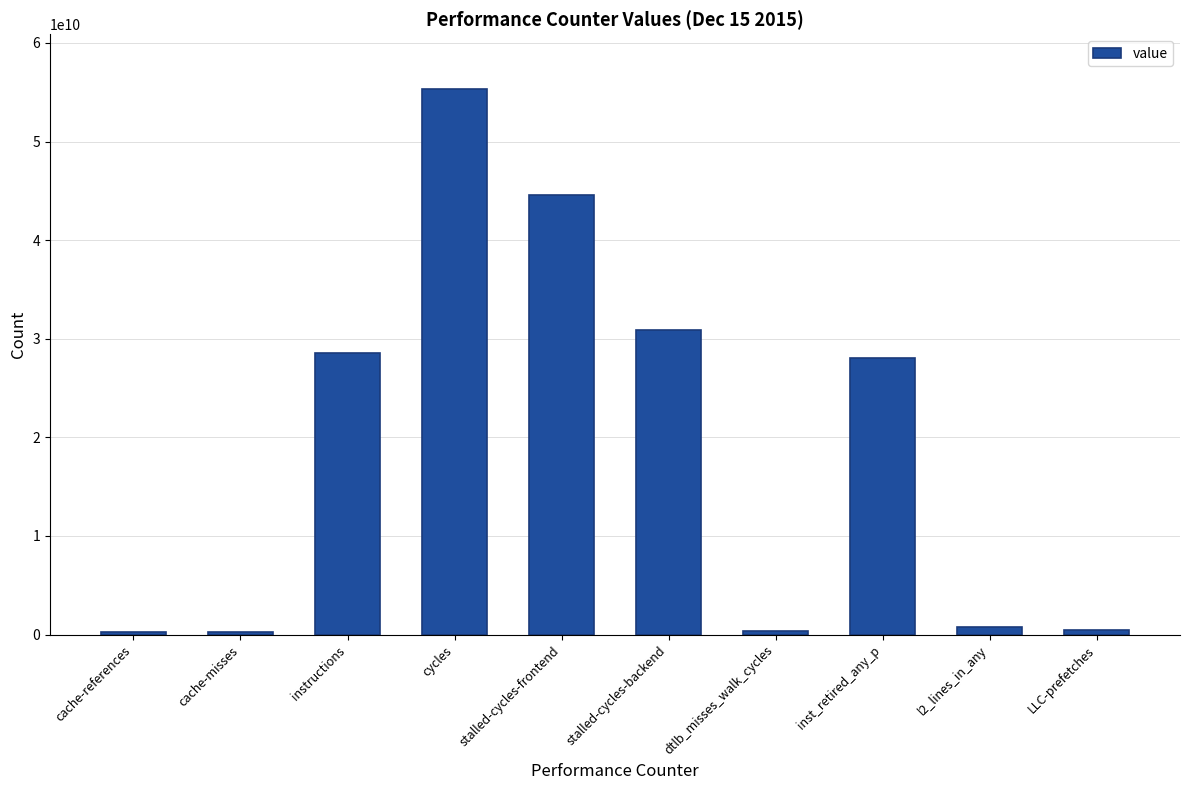

What is the maximum value shown in the chart?

55357000069